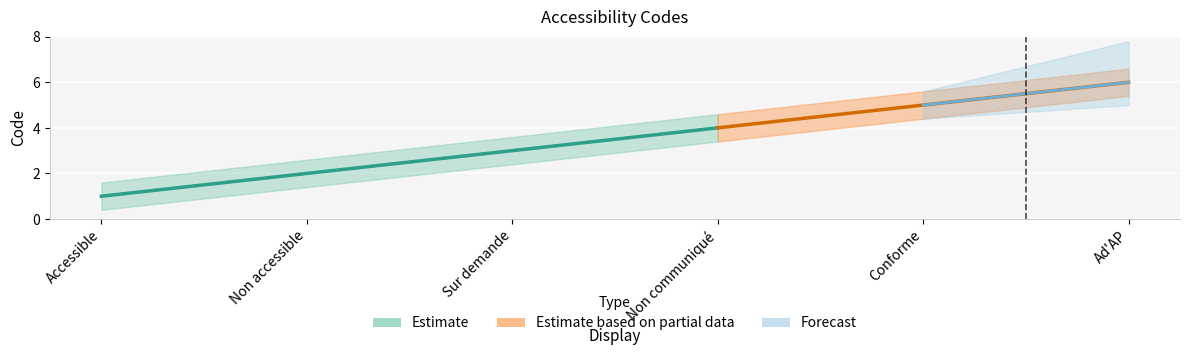

What is the sum of all values?

21